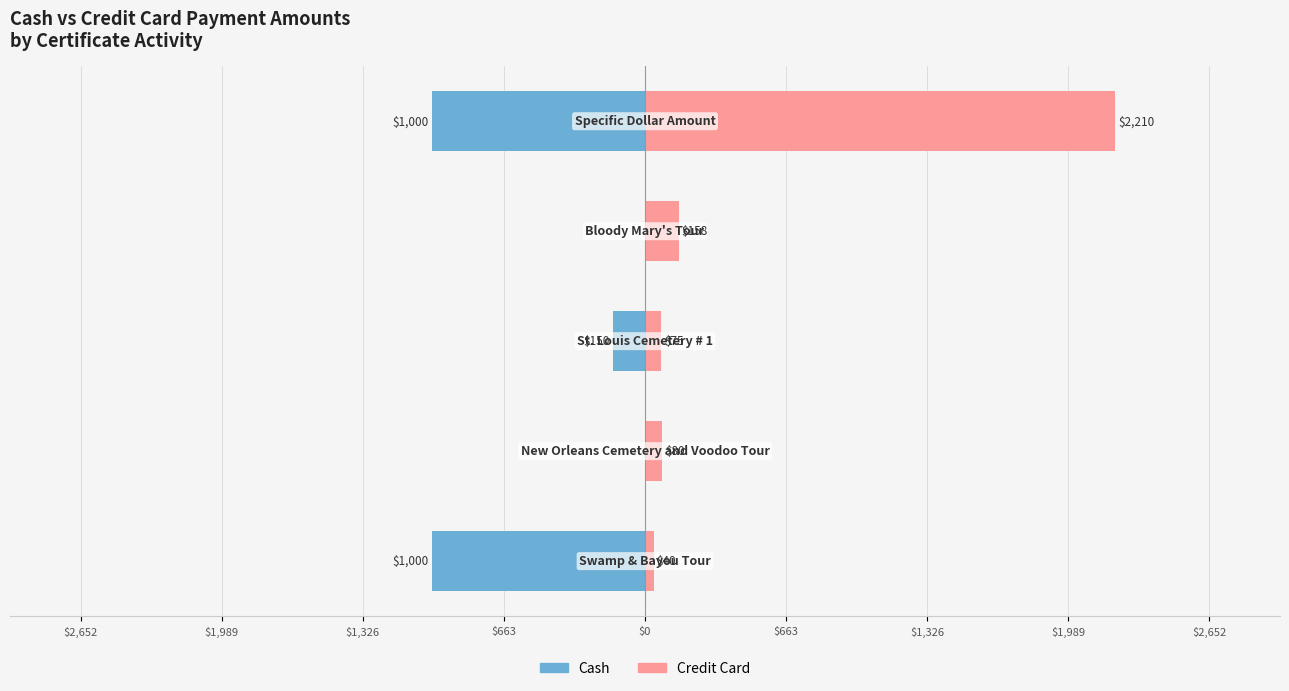

Are the bars horizontal?

Yes